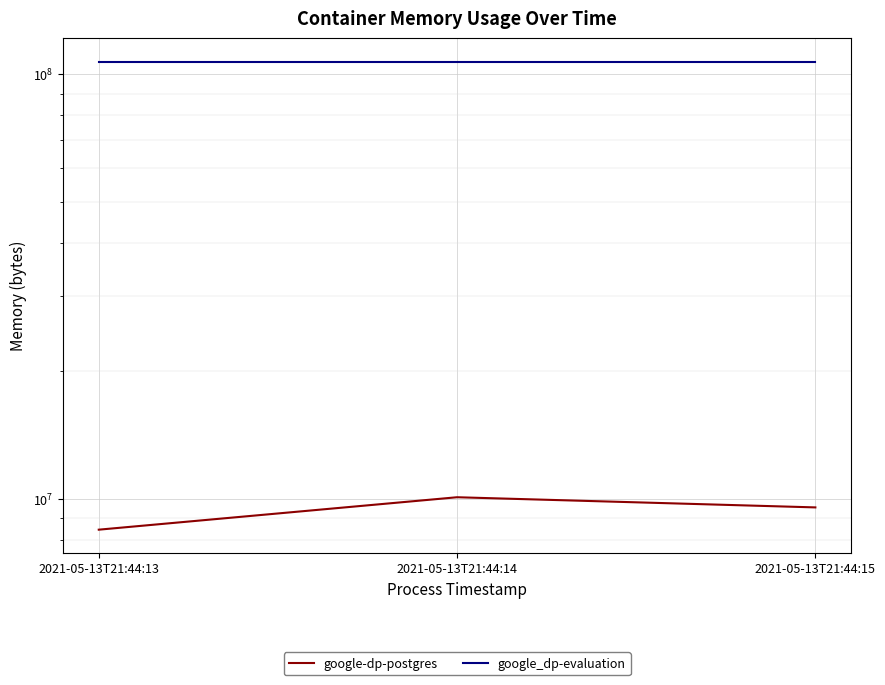

What are all the series names shown in the legend?

google-dp-postgres, google_dp-evaluation